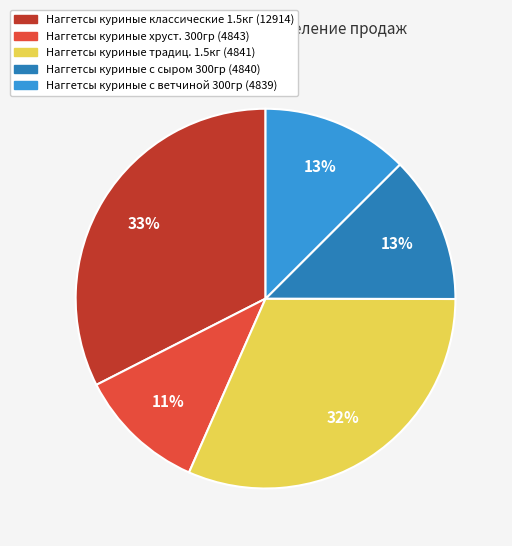

To the nearest percent, what is the difference between the largest and smallest slice percentages?

22%